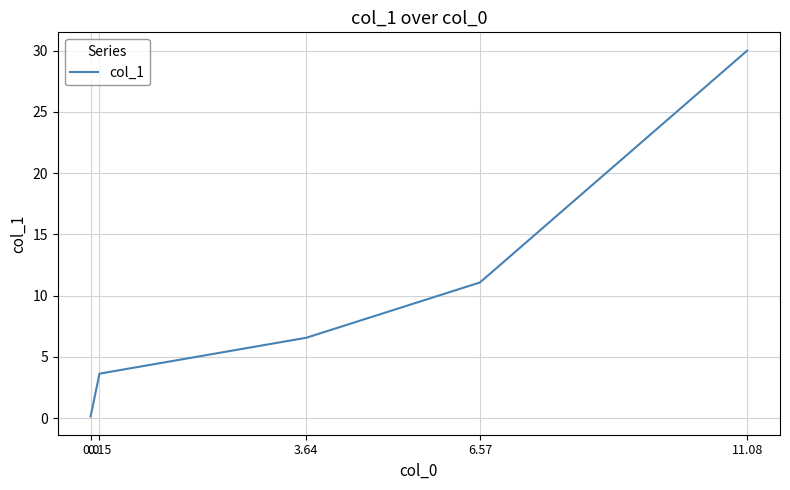

What is the average value?

10.3